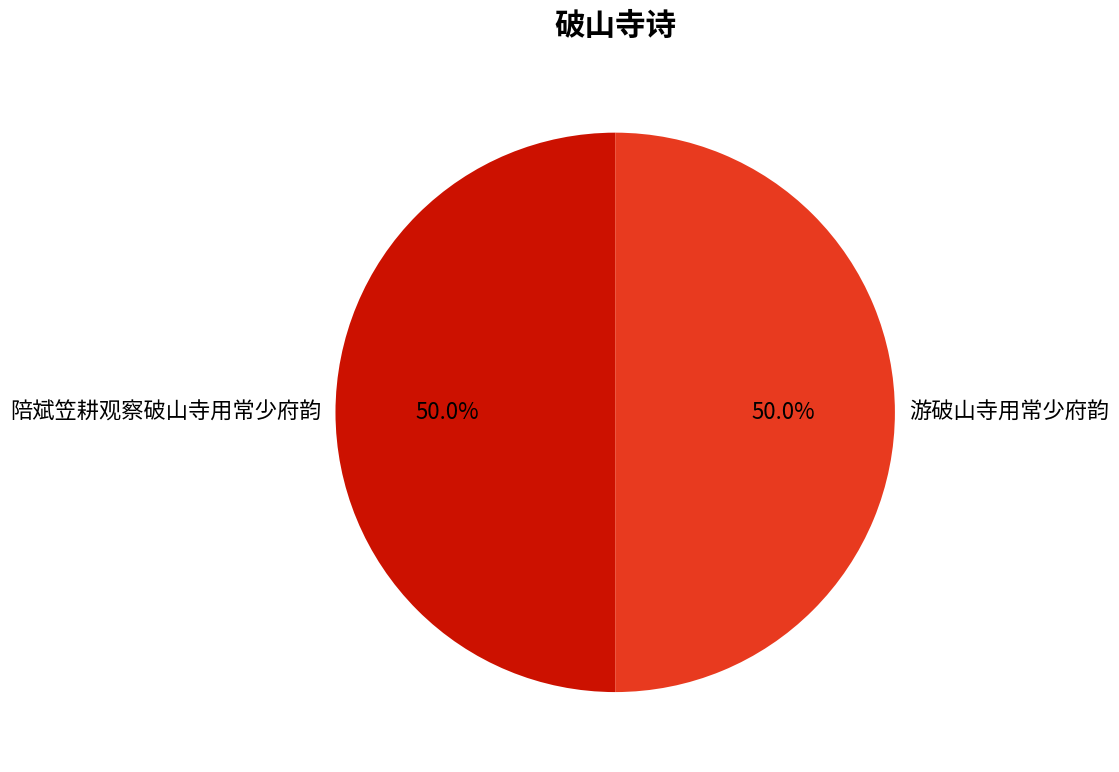

Approximately how many times larger is the value at 陪斌笠耕观察破山寺用常少府韵 compared to 游破山寺用常少府韵?

1.0